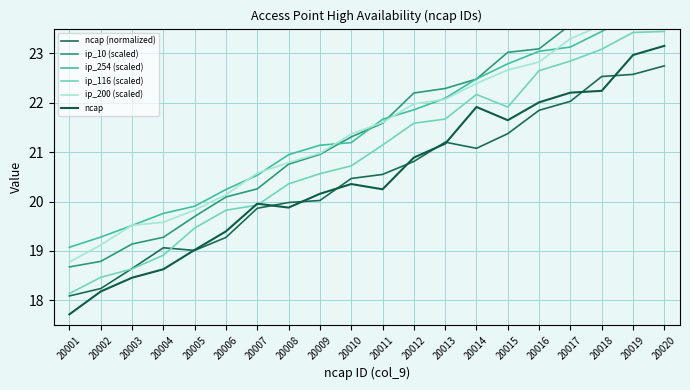

How many data points in ip_254 (scaled) are above 21?

12